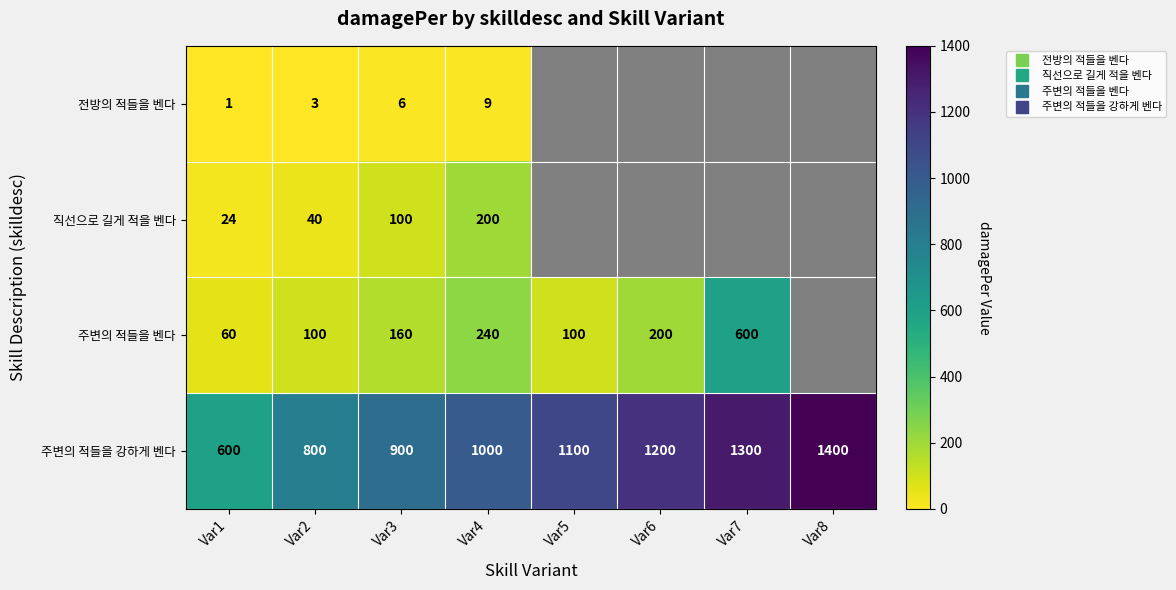

Between Var8 and Var3, which is larger?

Var3